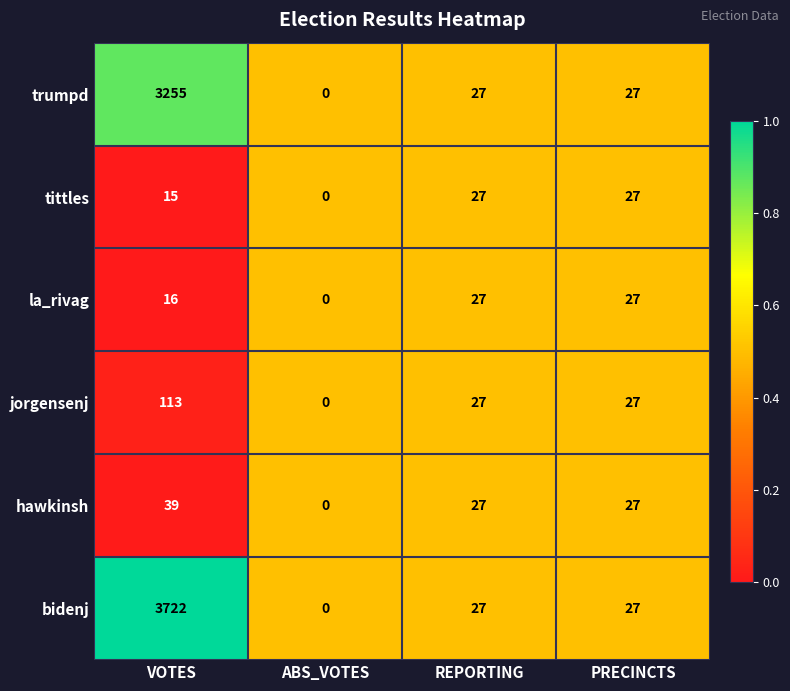

The value of tittles at REPORTING is 41. True or false?

False